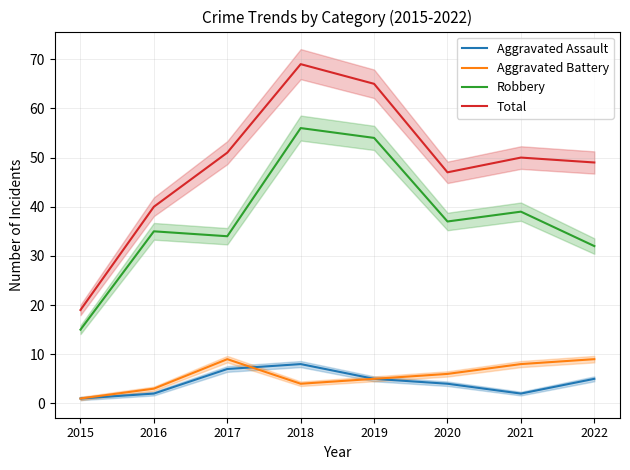

How many values in the Total series exceed 50?

3